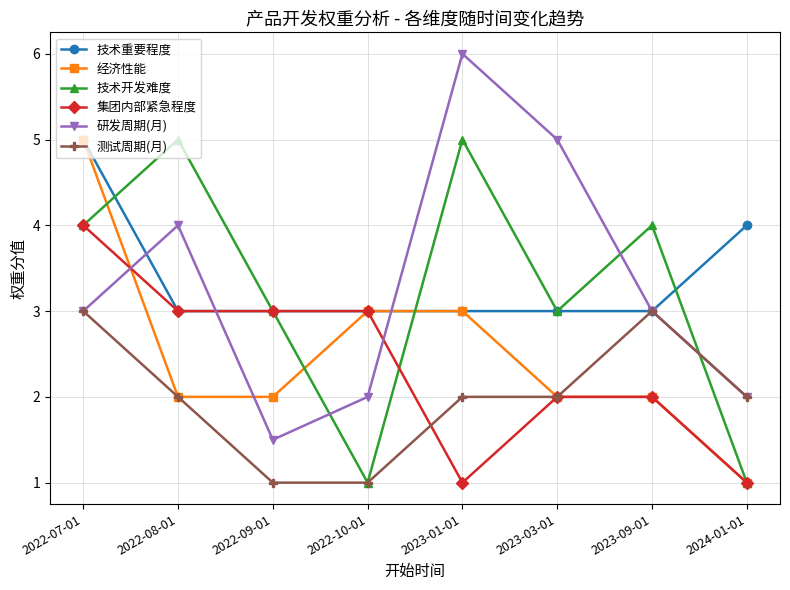

How many series are shown in this chart?

6